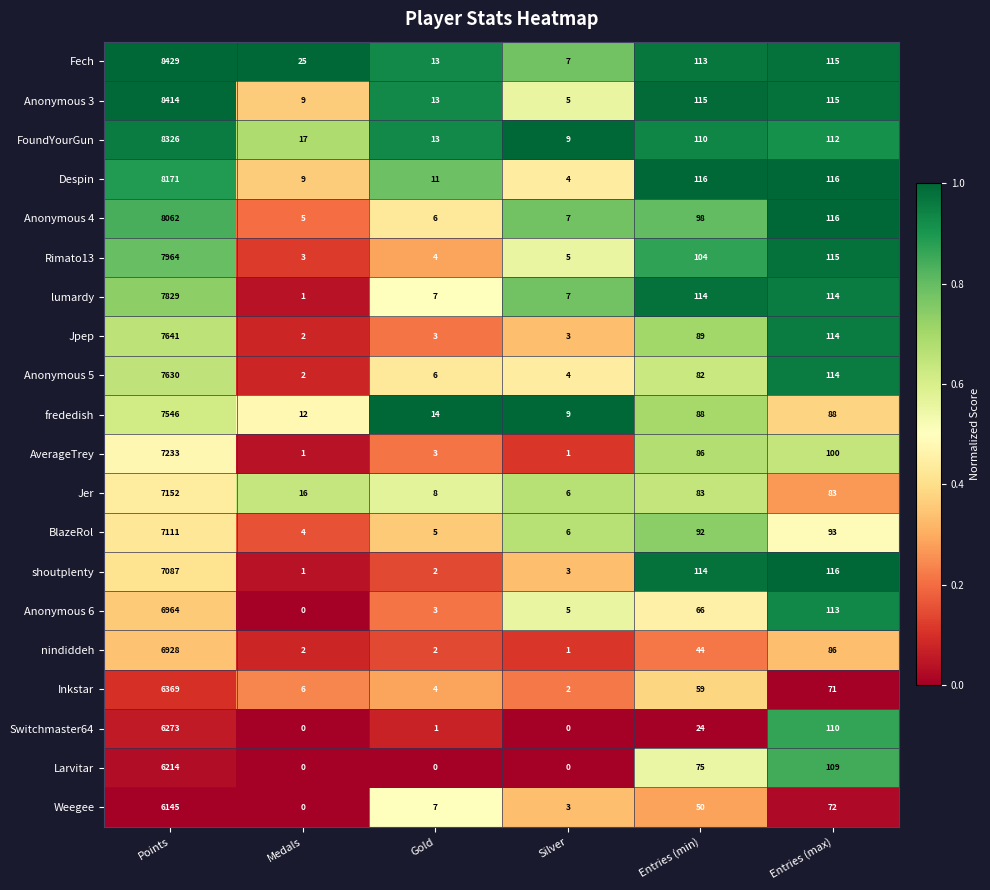

At which category is the sum across all series the highest?

Points